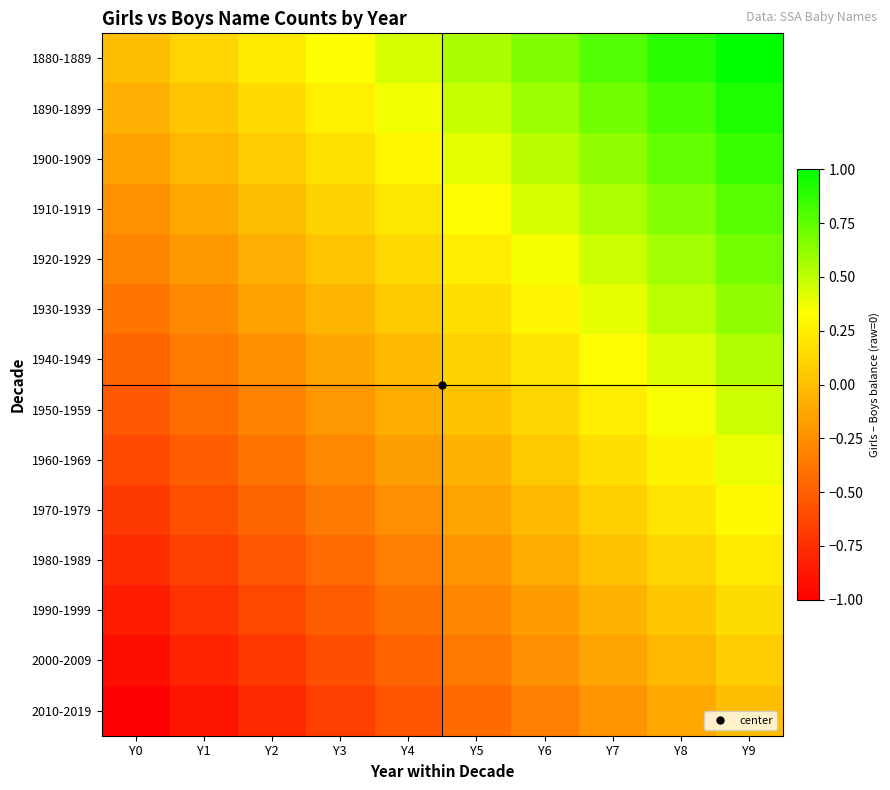

Count the number of categories in the chart.

10